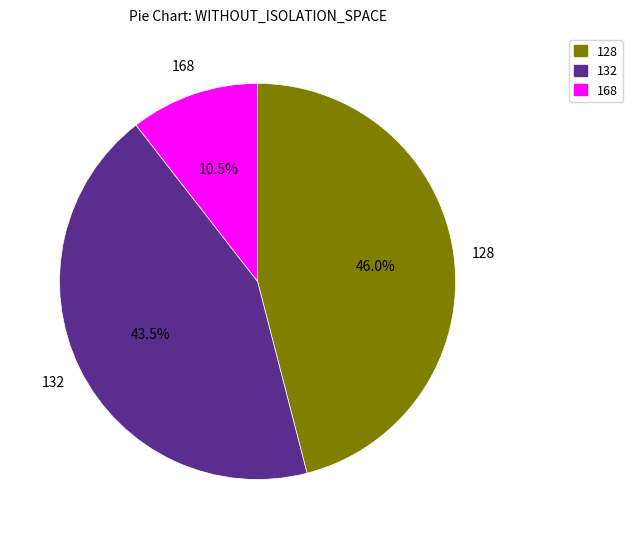

Does 132 represent more than half of the total?

No